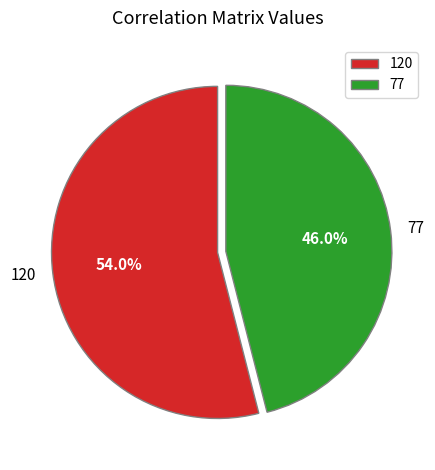

Between 120 and 77, which is larger?

120